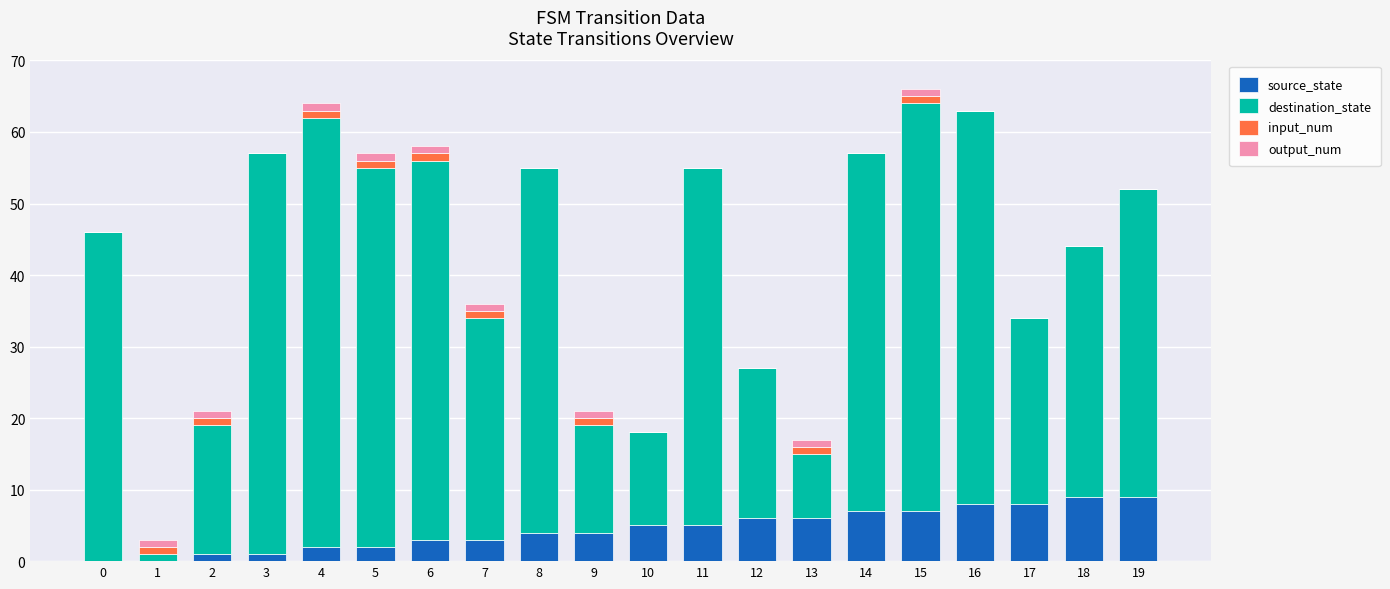

The source_state series shows 8 at 16. True or false?

True